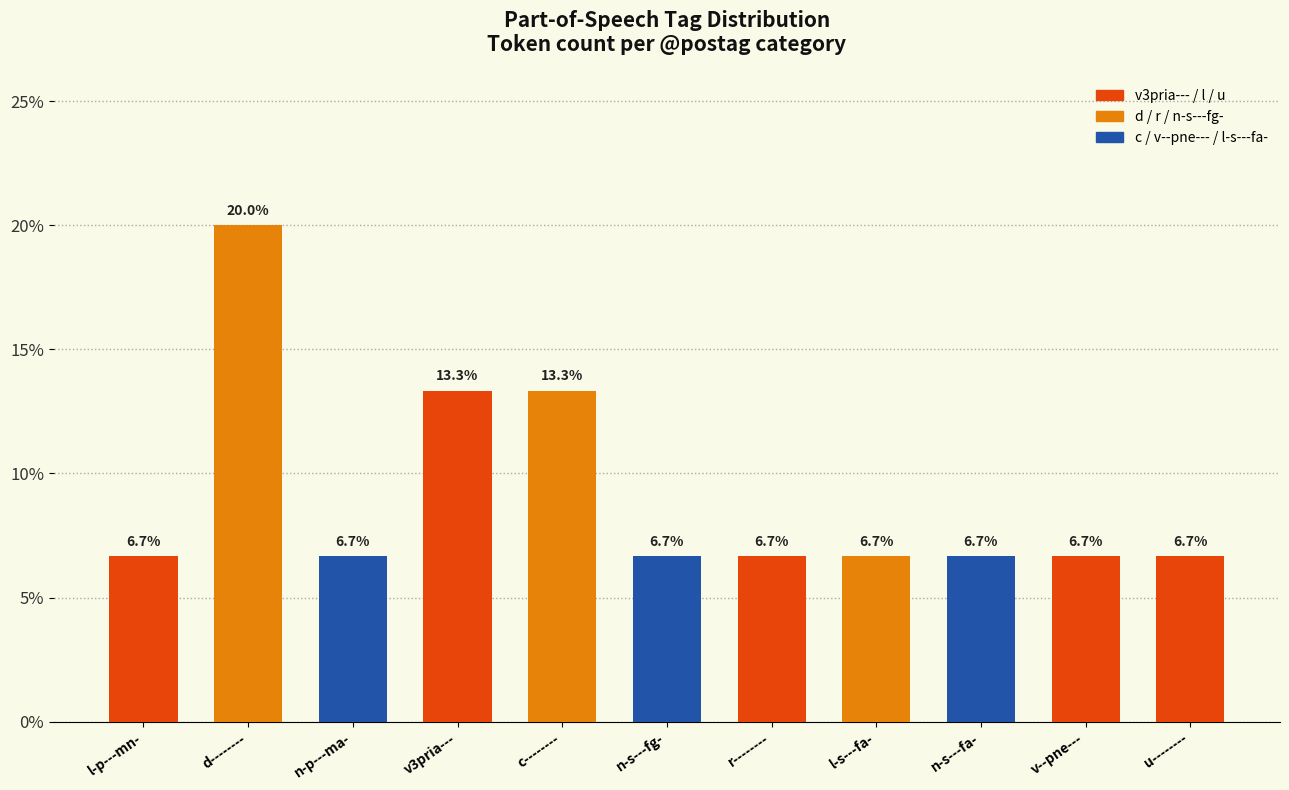

Reading left to right, transcribe all the data shown in this chart.

6.7	20.0	6.7	13.3	13.3	6.7	6.7	6.7	6.7	6.7	6.7